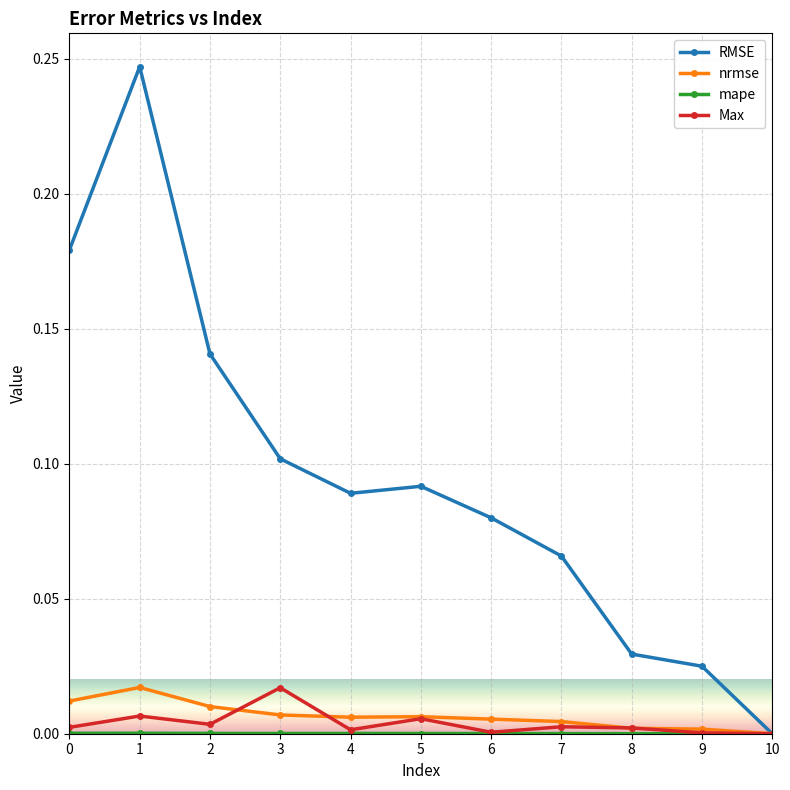

True or false: nrmse has more than 1 points higher than both neighbors.

True